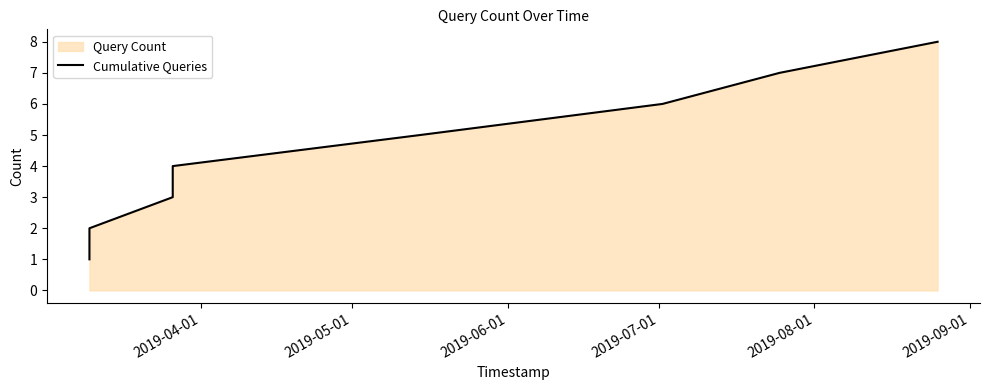

What is the greatest value displayed?

8